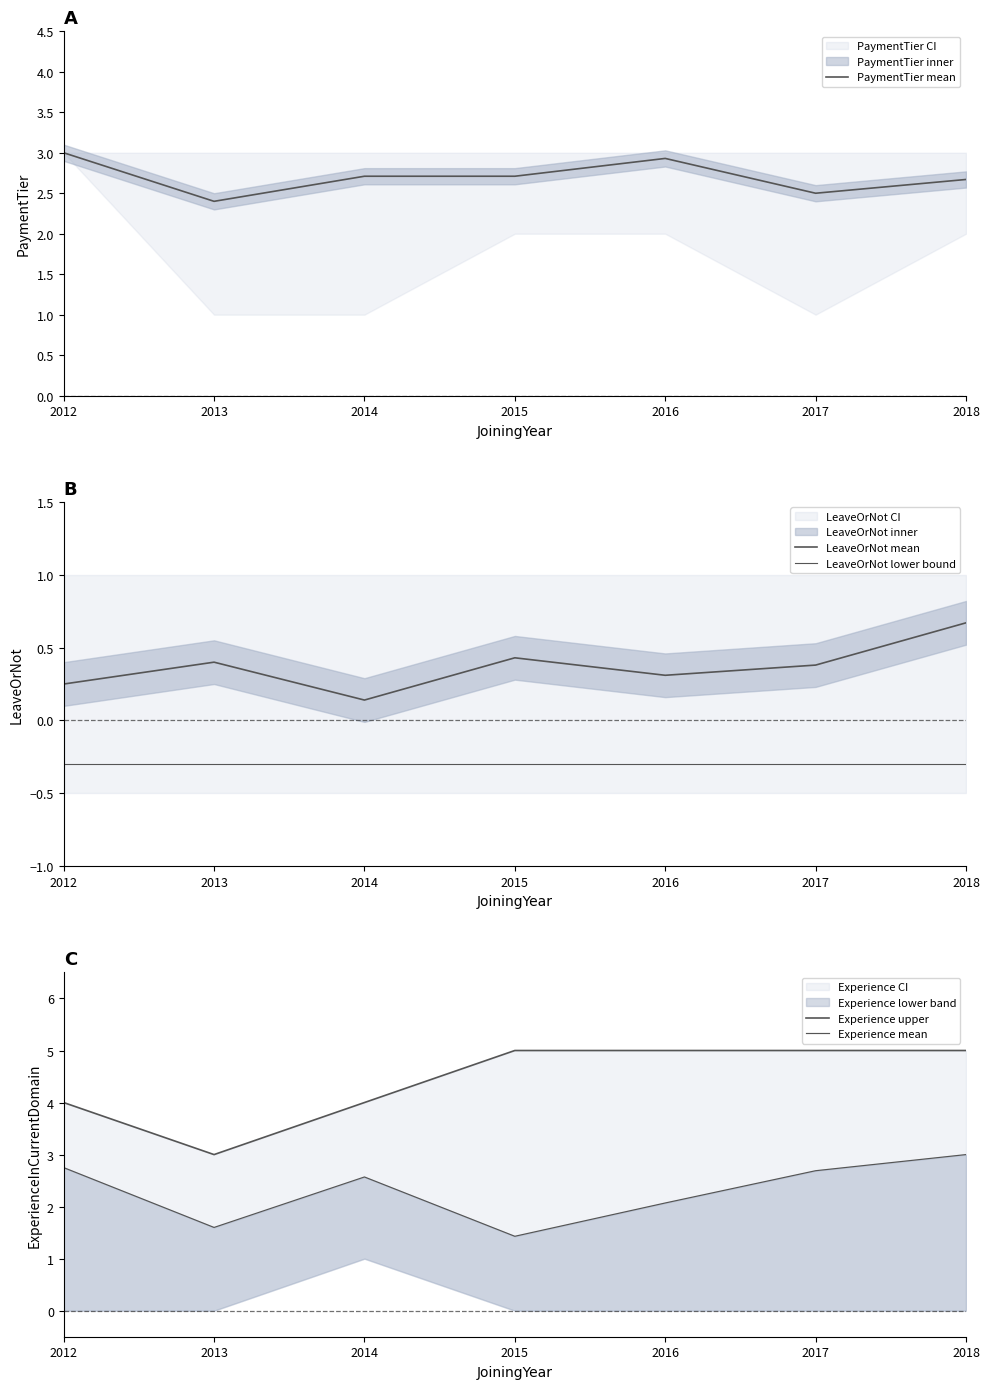

What is the minimum value for LeaveOrNot mean?

0.1